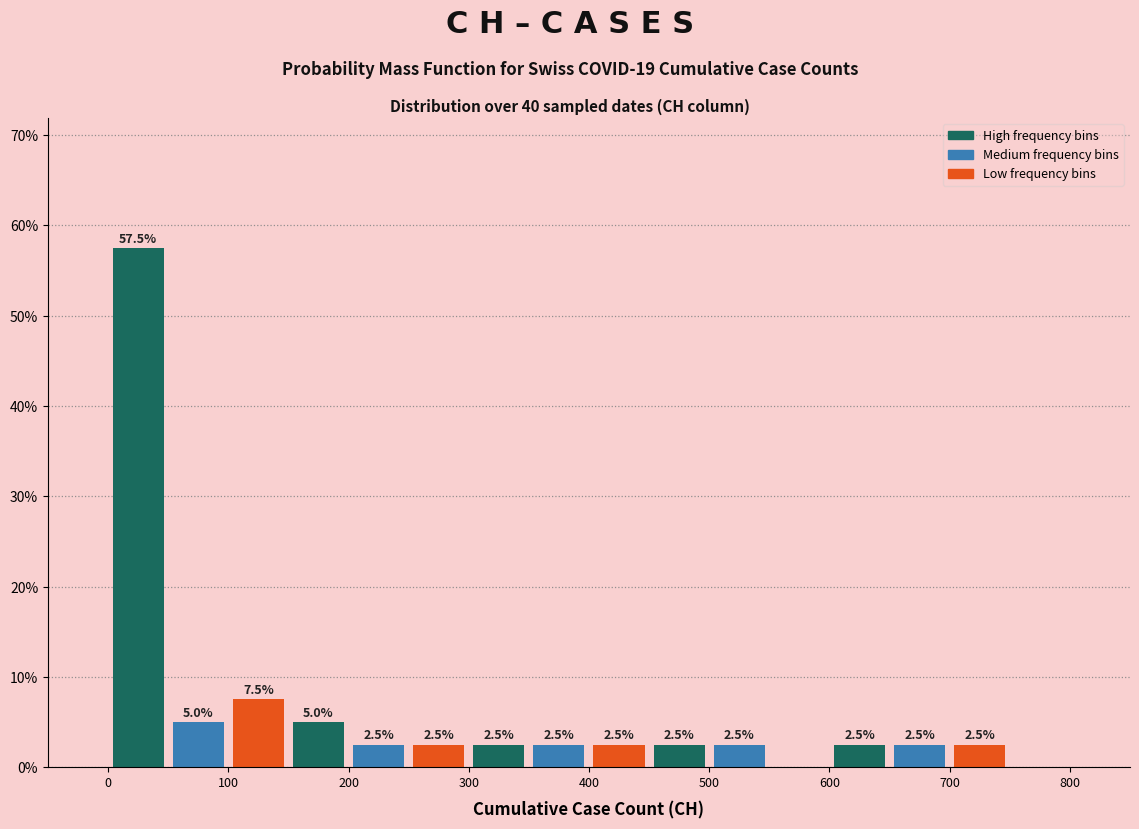

Which range on the x-axis has the tallest bar?

0 to 50